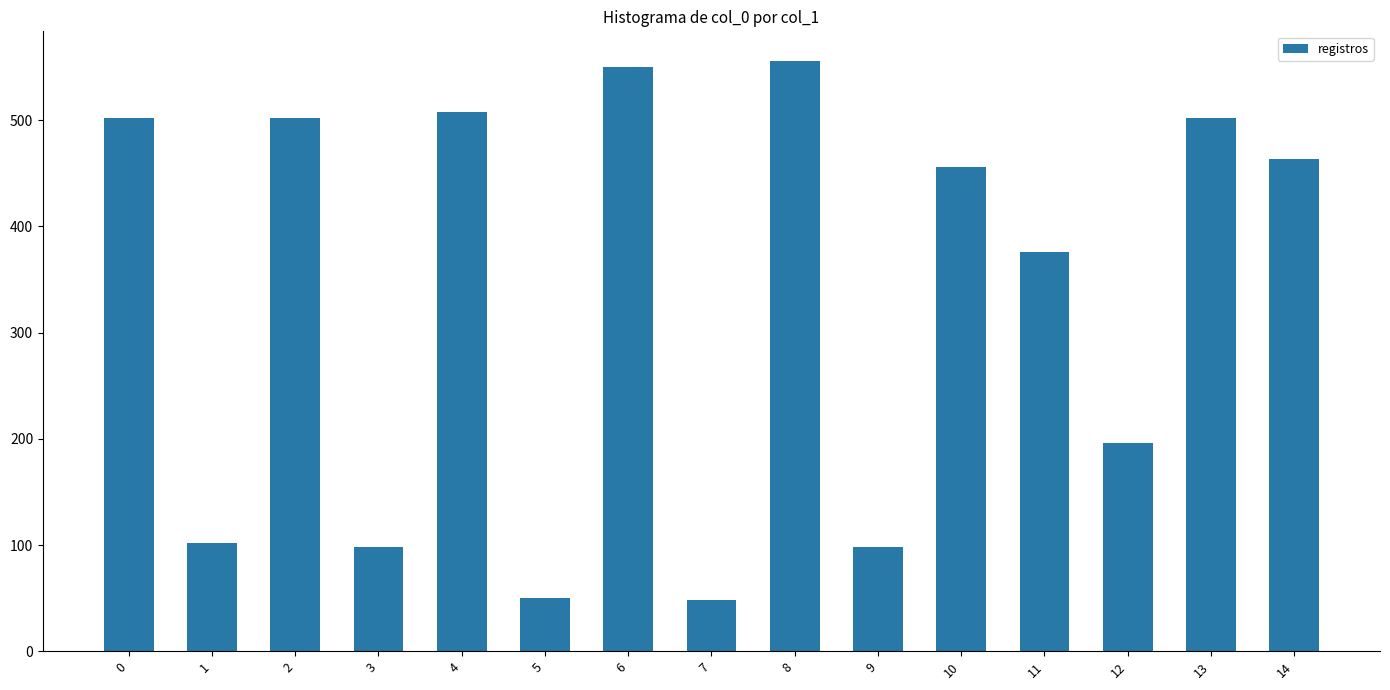

What is the average value?

334